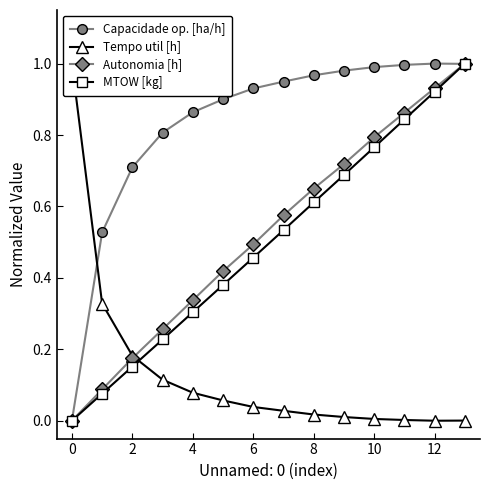

What is the label of the 11th point from the left?

10